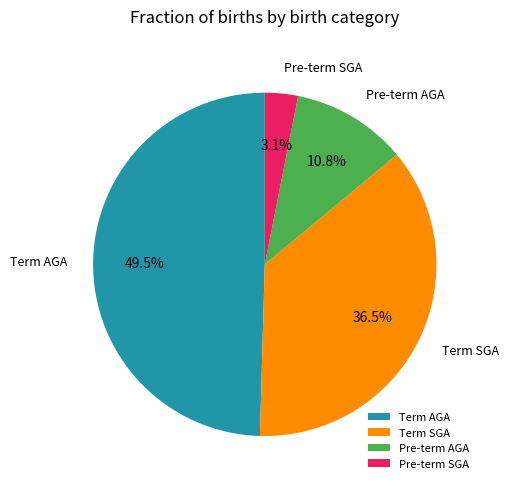

How much of the chart is everything except Term AGA?

50.5%